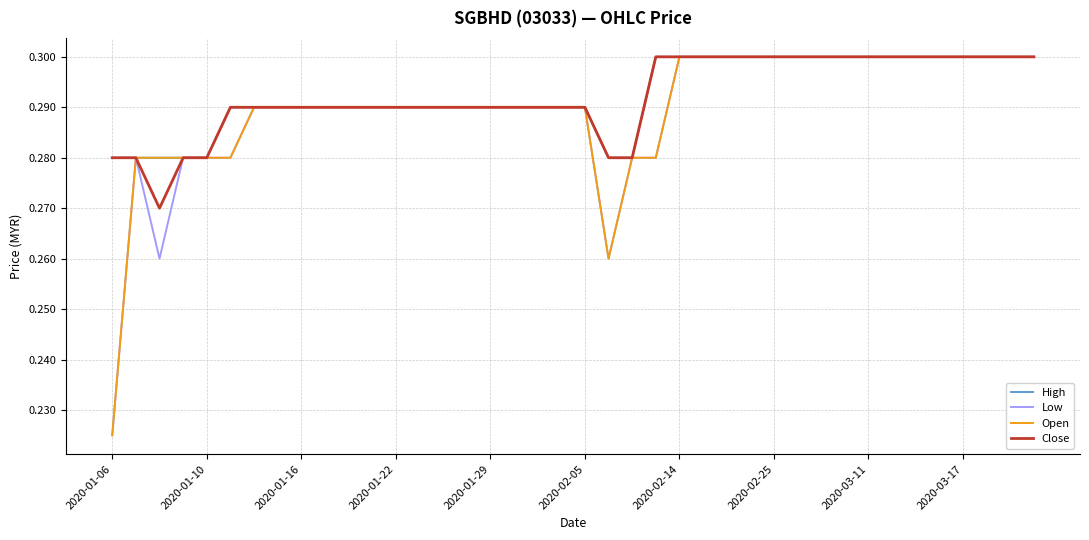

The High series shows 0.5 at 2020-01-10. True or false?

False